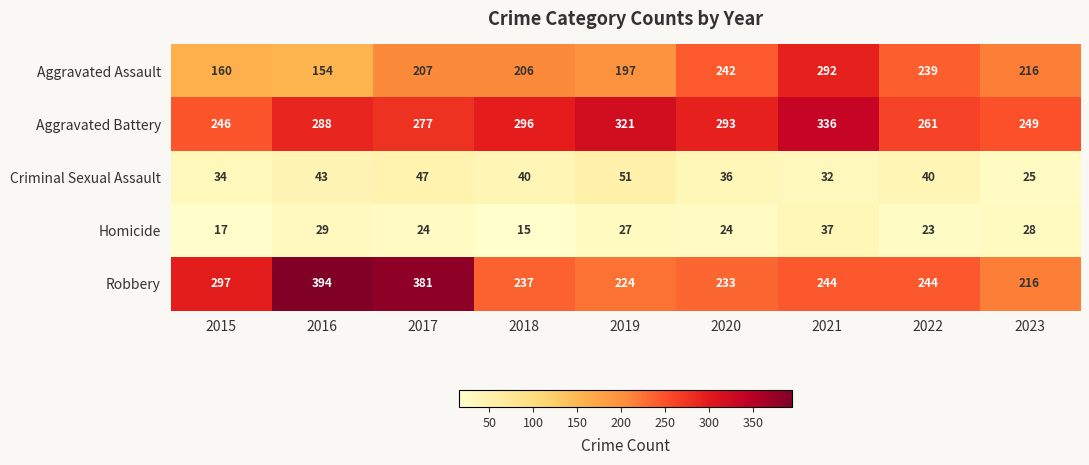

Rank the series by their maximum value, from highest to lowest.

Robbery, Aggravated Battery, Aggravated Assault, Criminal Sexual Assault, Homicide